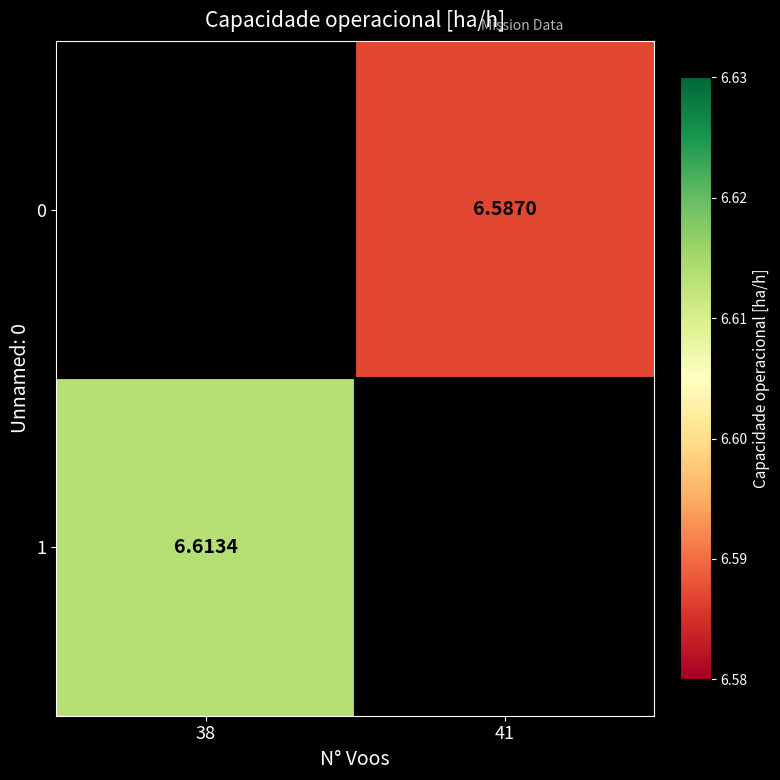

Is the value of 1 at 38 greater than the value of 0 at 41?

Yes